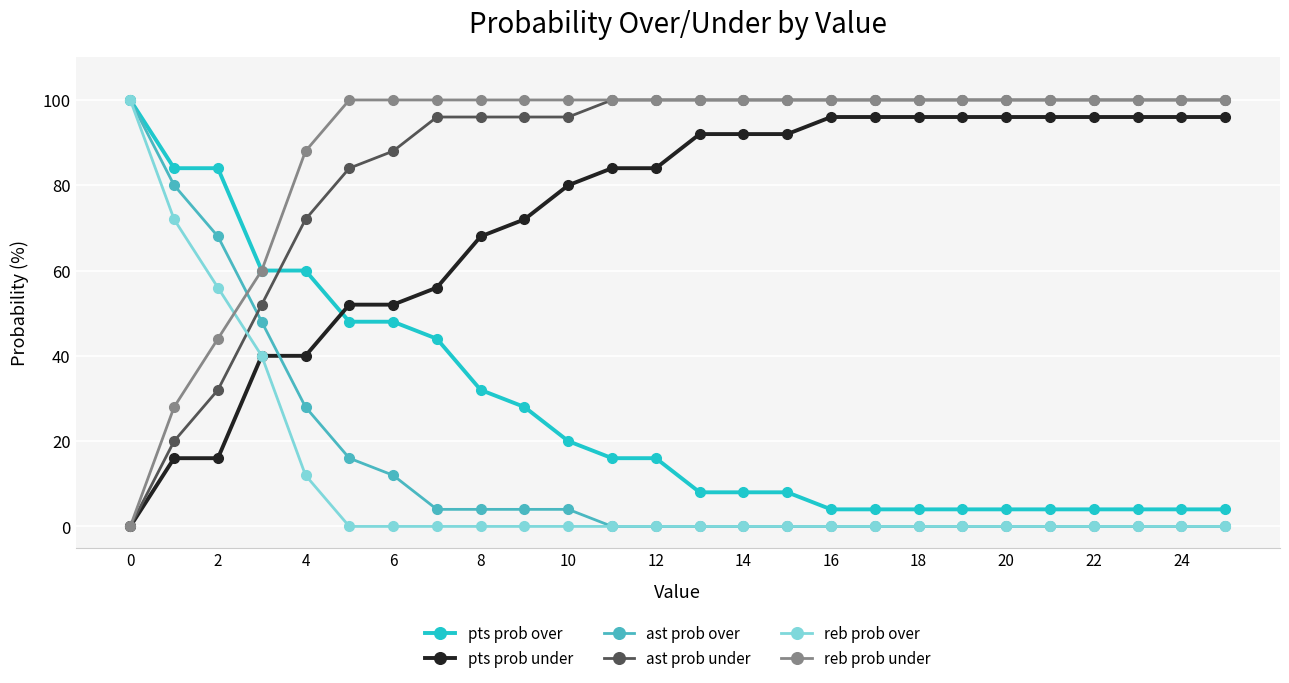

How many intersections are there between ast prob over and reb prob under?

1